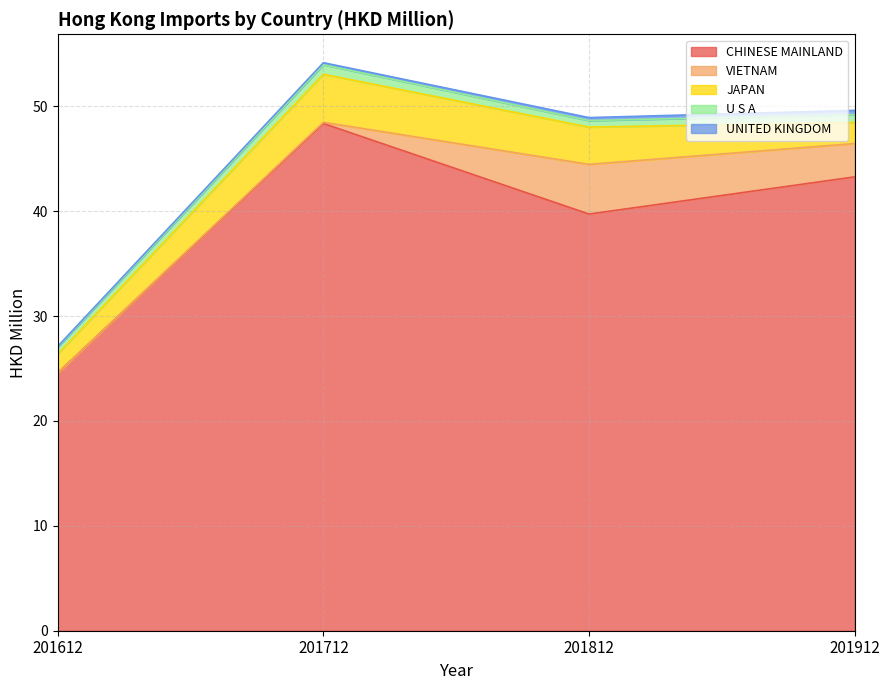

Count the number of data series in this chart.

5